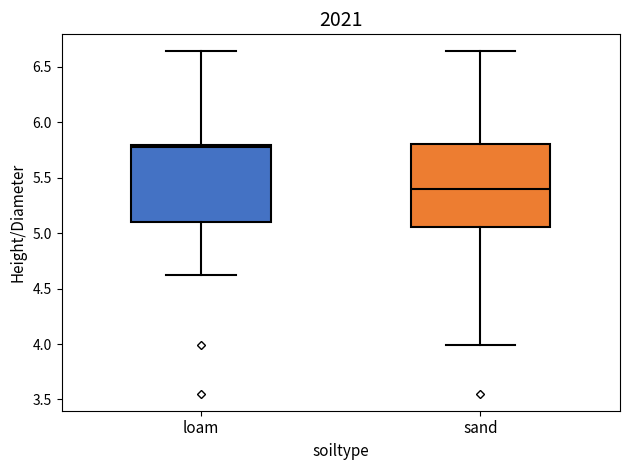

Reading left to right, read every box against the y-axis: the position of its median line, the range the box covers, and the ends of its whiskers. The values are not printed on the chart, so give them approximately, as read against the axis.

loam: median 5.75, box 5.10 to 5.80, whiskers 4.60 to 6.65
sand: median 5.40, box 5.05 to 5.80, whiskers 4.00 to 6.65